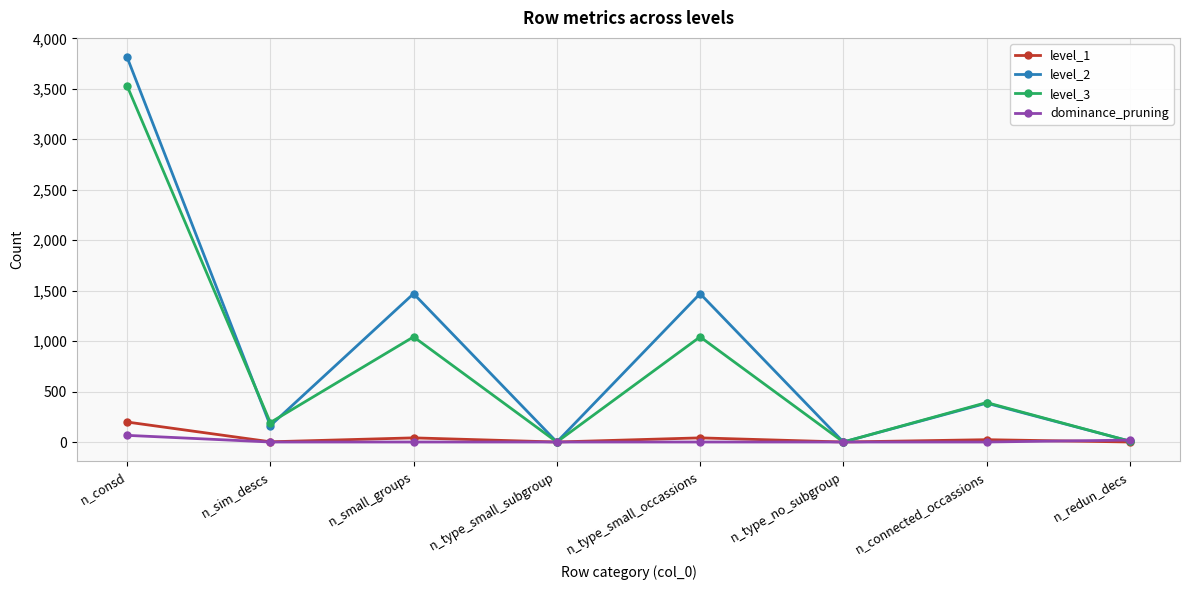

Which series has the largest range (max minus min)?

level_2